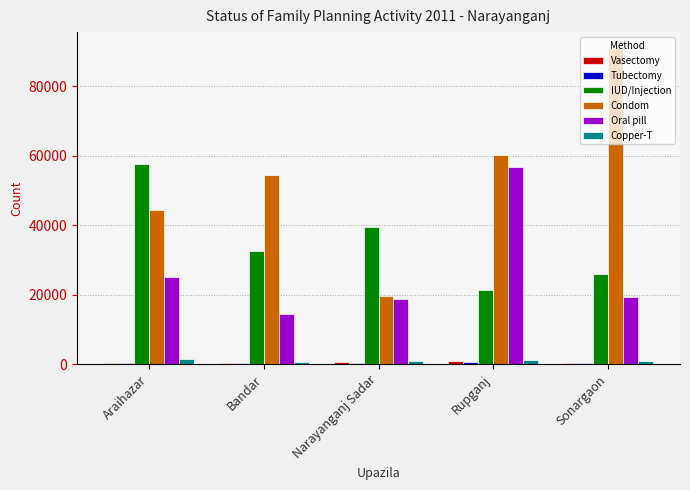

Which series has the widest spread of values?

Condom